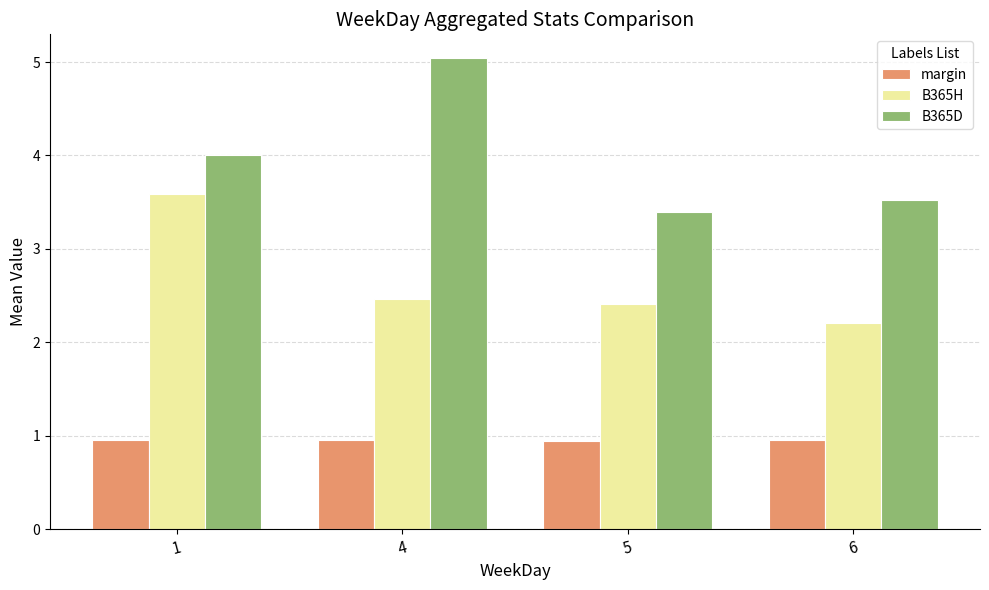

At which label does B365H reach its minimum?

6